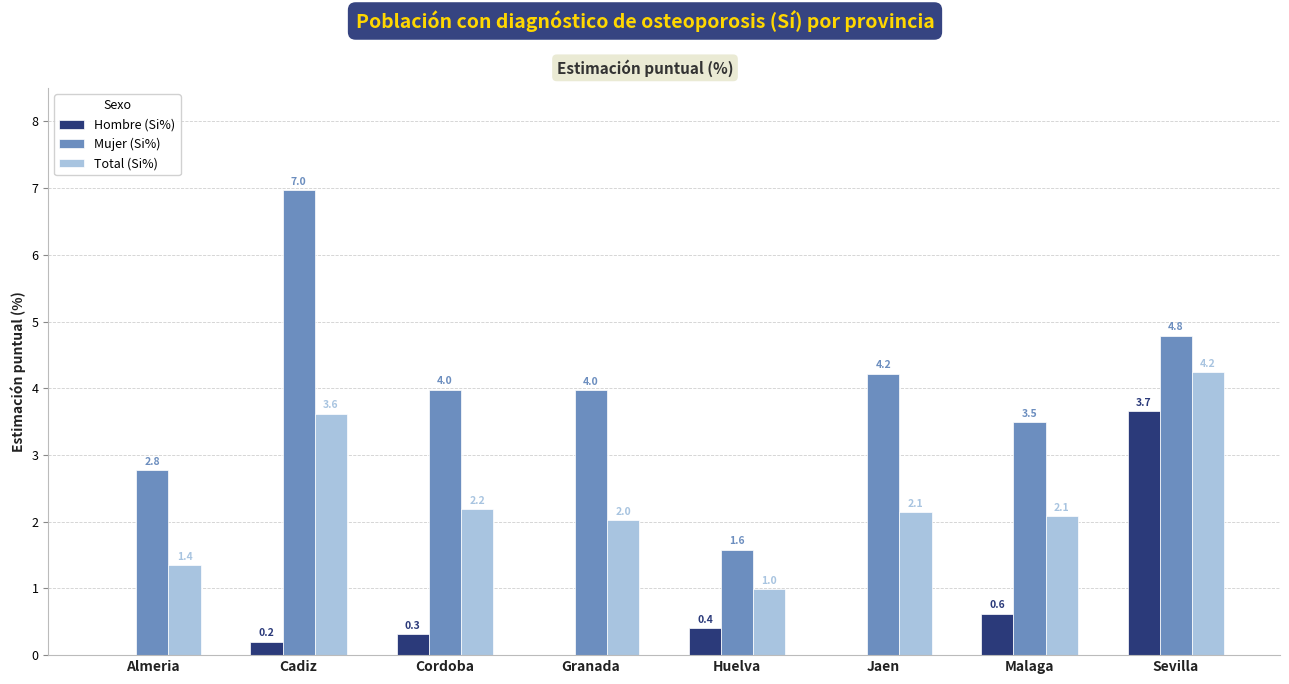

What is the maximum value shown in the chart?

7.0